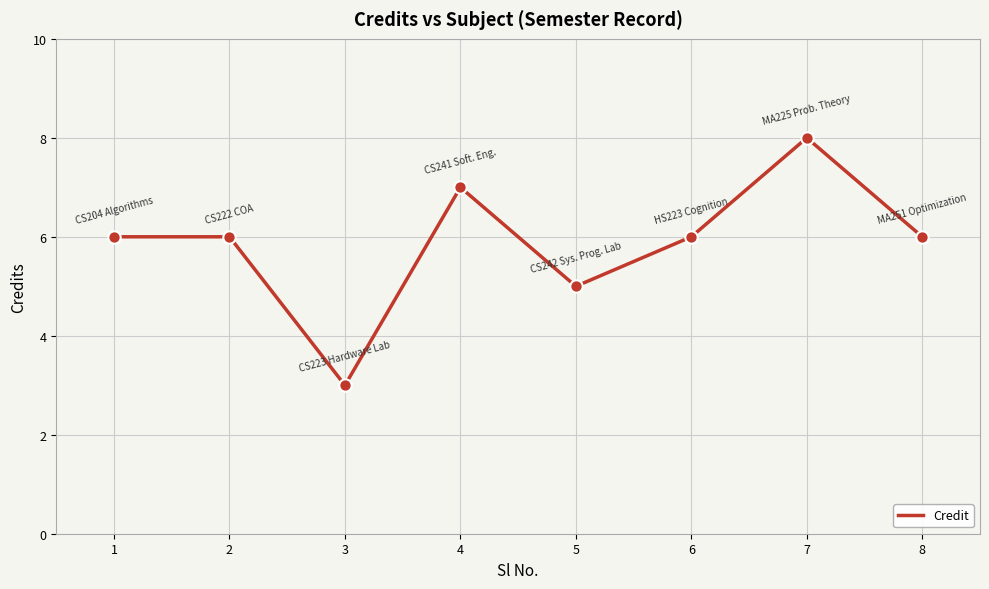

What is the change in value from 4 to 5?

-2